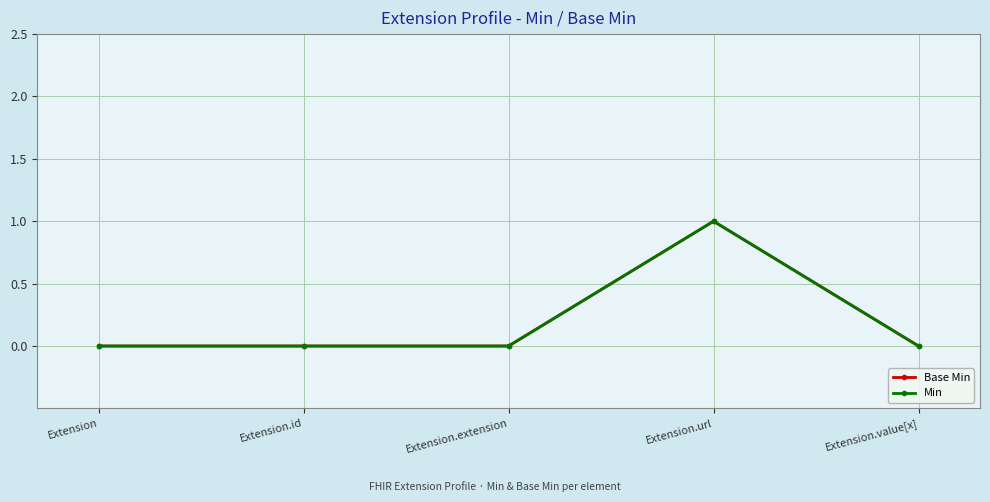

Between Extension.url and Extension.value[x], which series saw the biggest shift?

Base Min